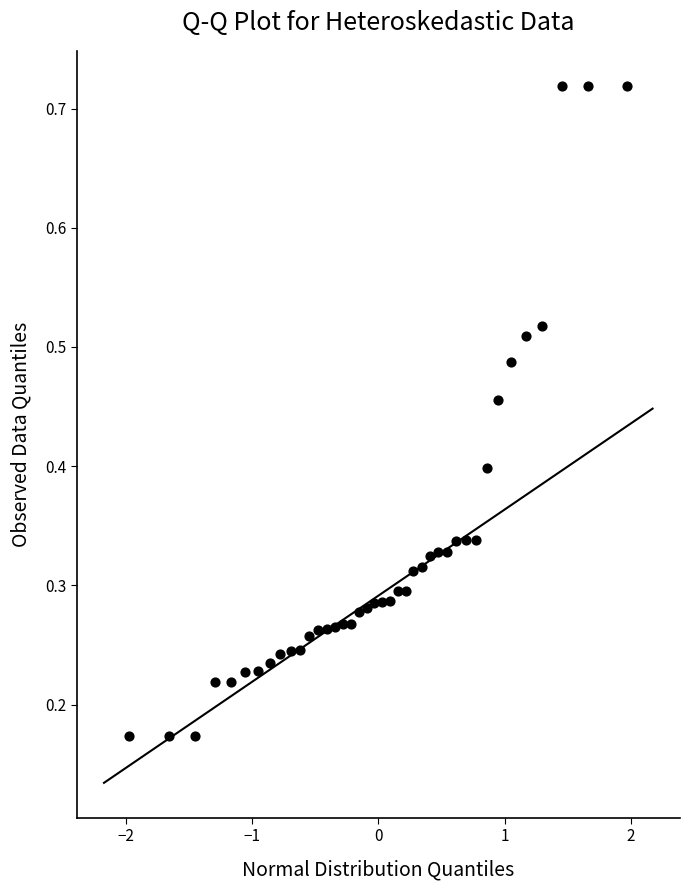

What is the range of X values (max minus min)?

3.9